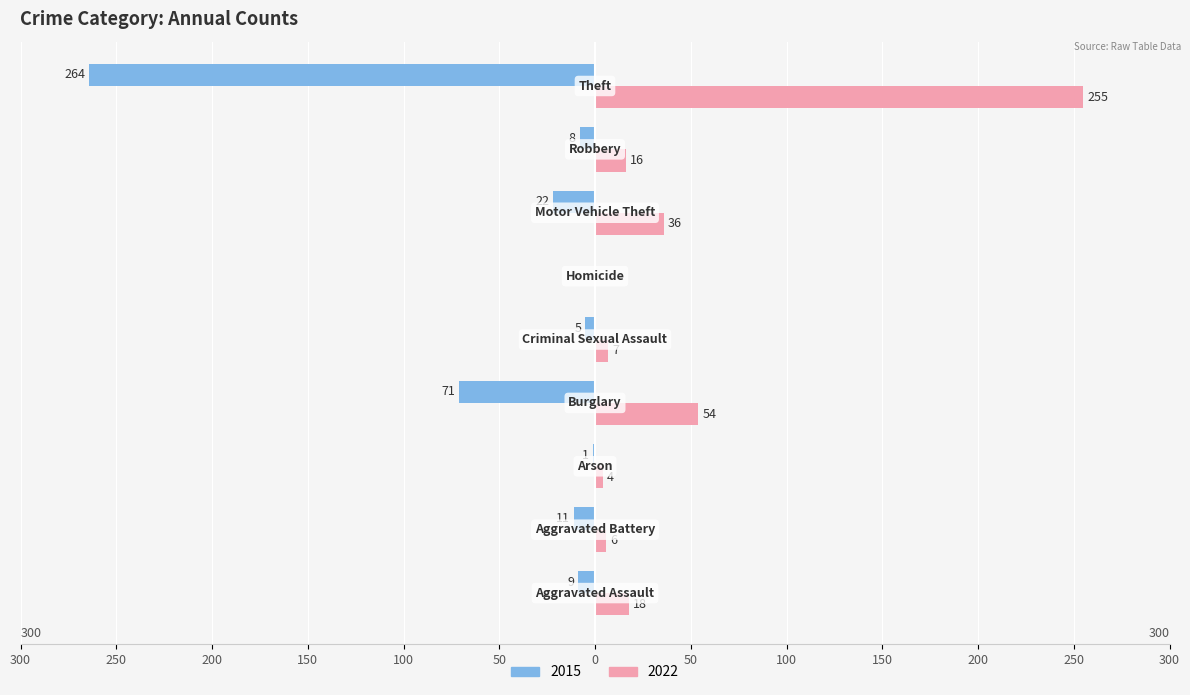

What position from the left is Burglary?

4